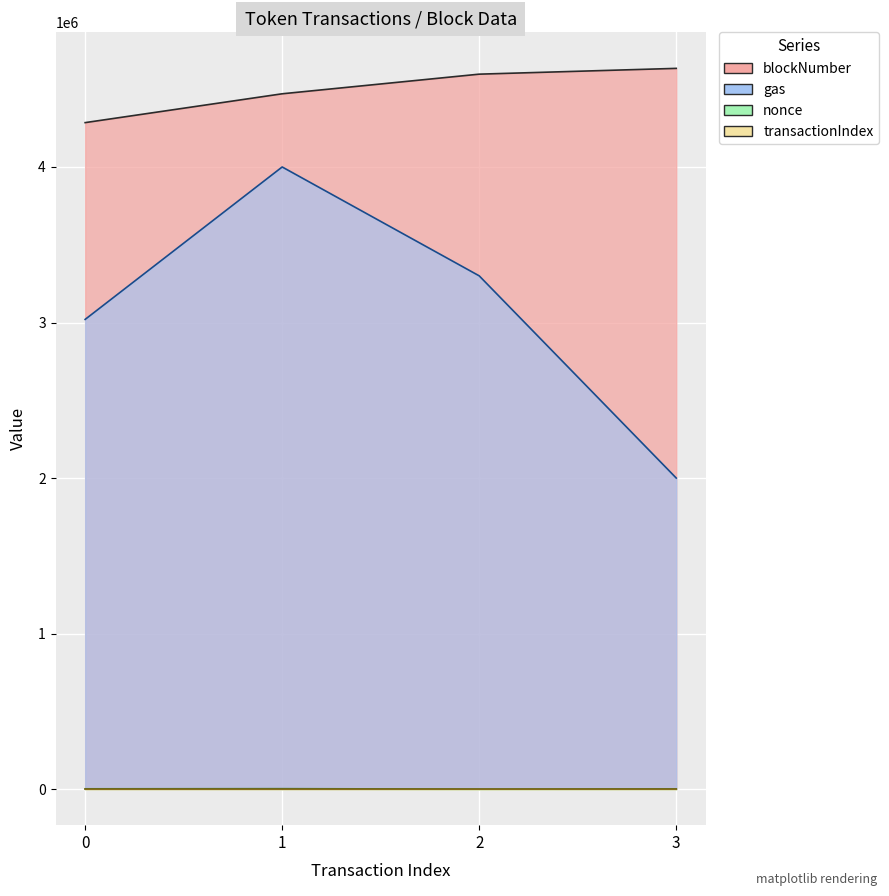

The value of blockNumber at 1 is 4470500. True or false?

True